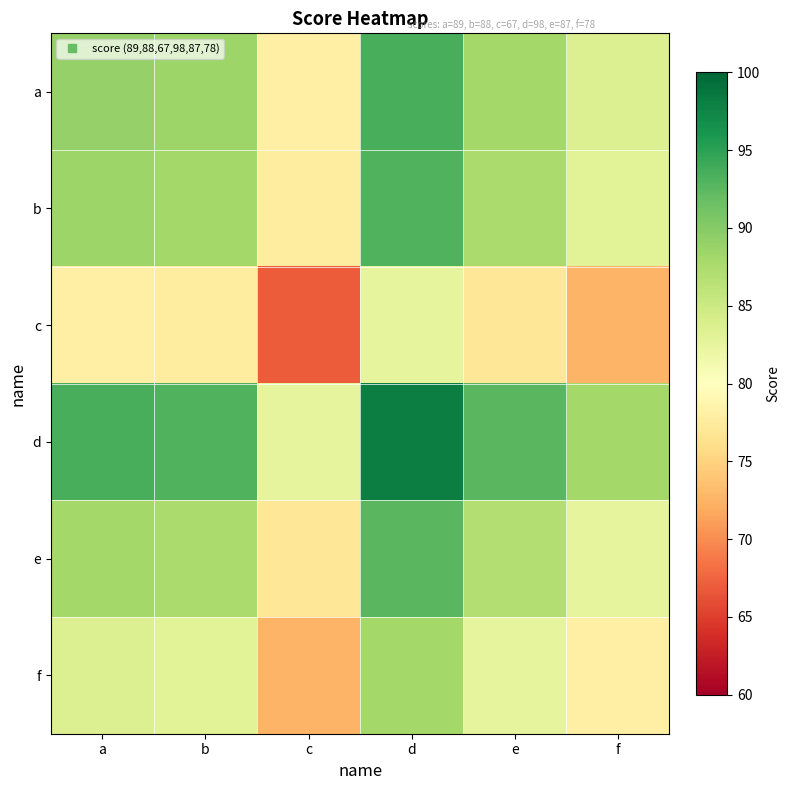

Count the number of data series in this chart.

6